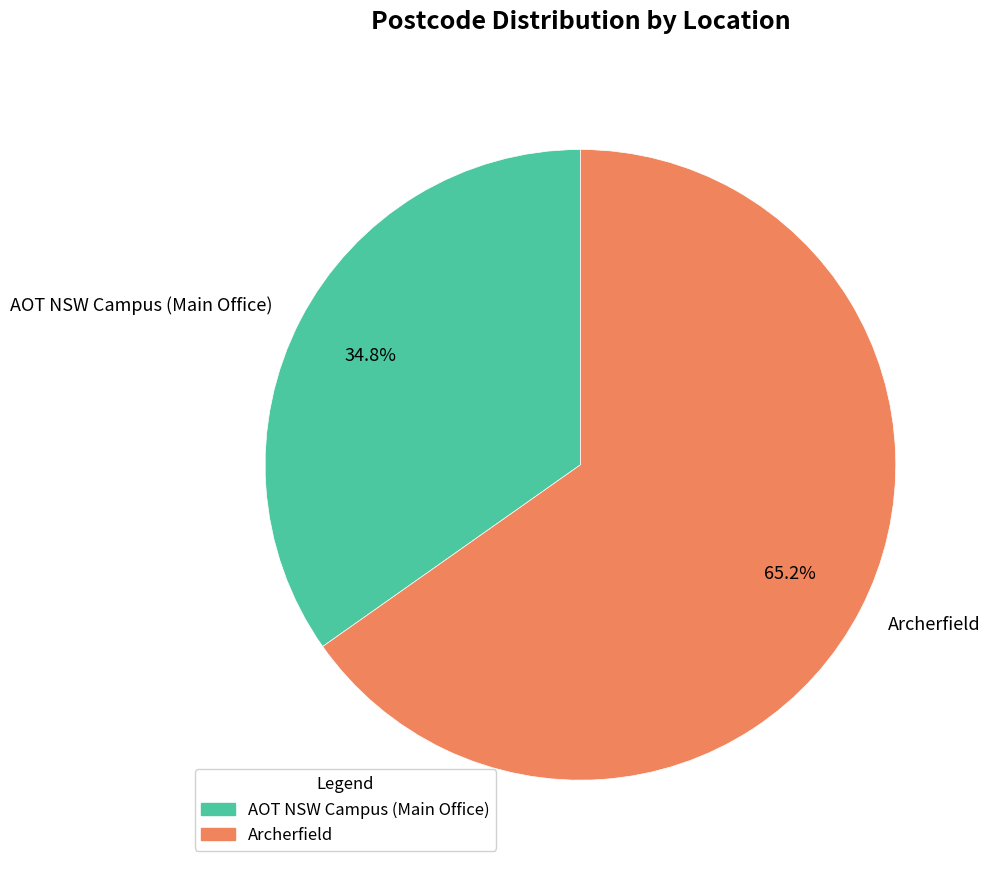

Rank the categories by value from highest to lowest.

Archerfield, AOT NSW Campus (Main Office)